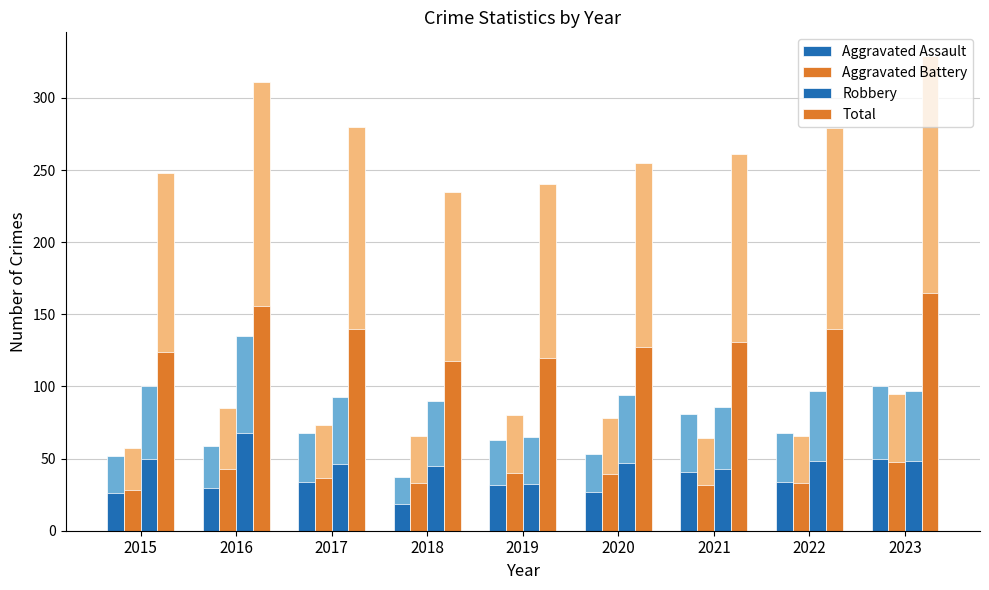

Reading left to right, what are all the values shown in this chart?

Aggravated Assault: 2015=26.0	2016=29.5	2017=34.0	2018=18.5	2019=31.5	2020=26.5	2021=40.5	2022=34.0	2023=50.0
Aggravated Battery: 2015=28.5	2016=42.5	2017=36.5	2018=33.0	2019=40.0	2020=39.0	2021=32.0	2022=33.0	2023=47.5
Robbery: 2015=50.0	2016=67.5	2017=46.5	2018=45.0	2019=32.5	2020=47.0	2021=43.0	2022=48.5	2023=48.5
Total: 2015=124.0	2016=155.5	2017=140.0	2018=117.5	2019=120.0	2020=127.5	2021=130.5	2022=139.5	2023=164.5